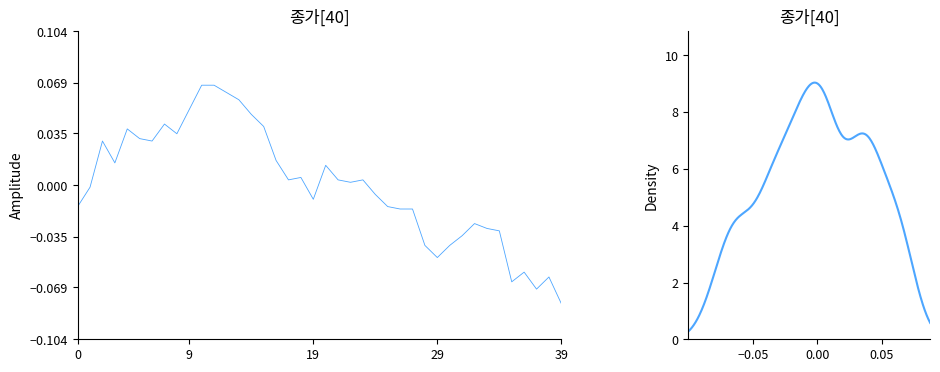

True or false: the data shows 0.1 at 10.

True